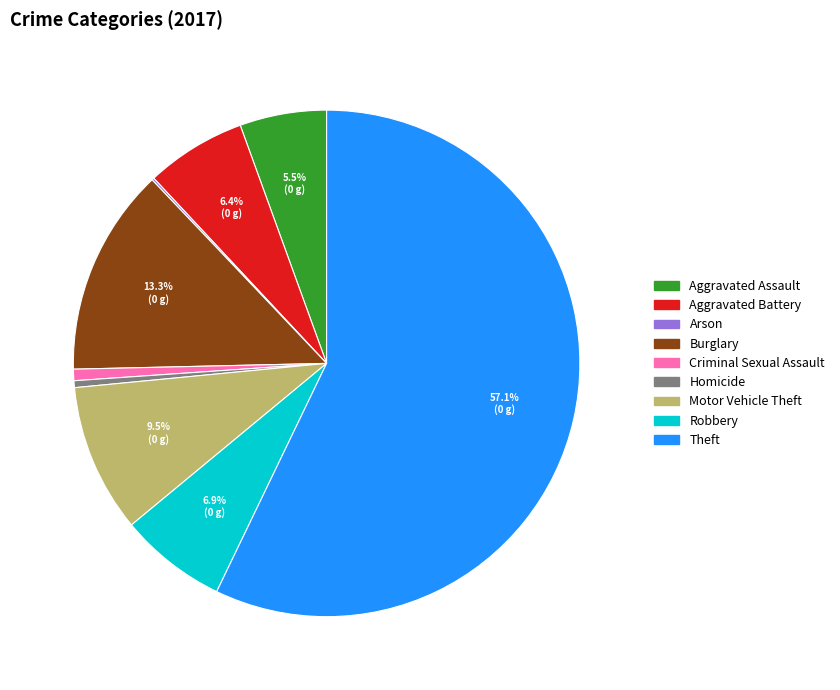

Combined, what portion of the pie is Robbery and Aggravated Battery?

13.3%